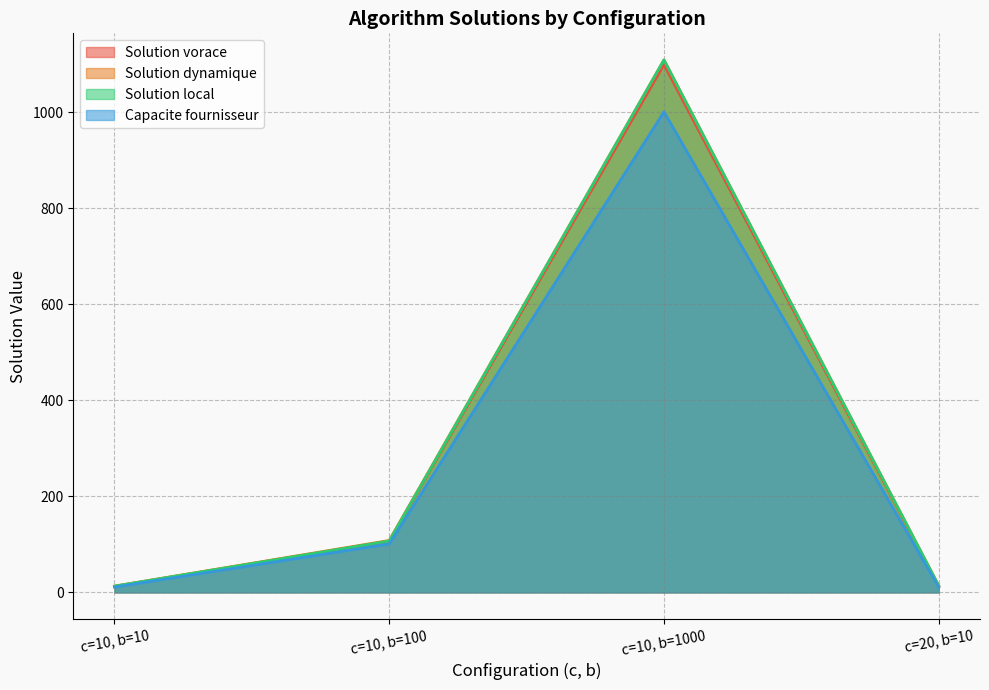

True or false: Solution local and Solution dynamique cross at least once.

False